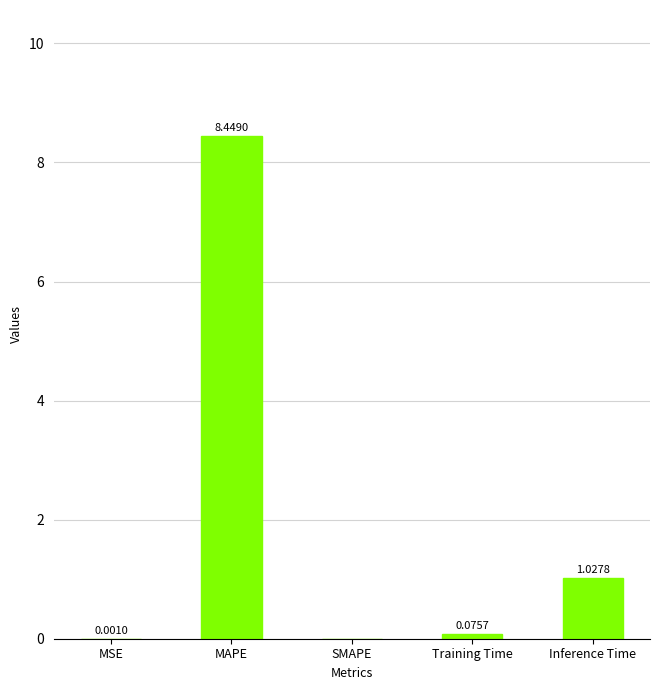

At which category does the chart reach its peak across all series?

MAPE